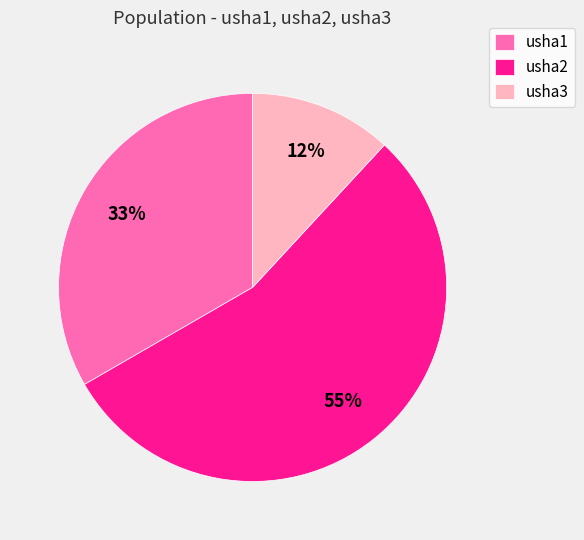

What is the ratio of the value at usha1 to the value at usha2?

0.6